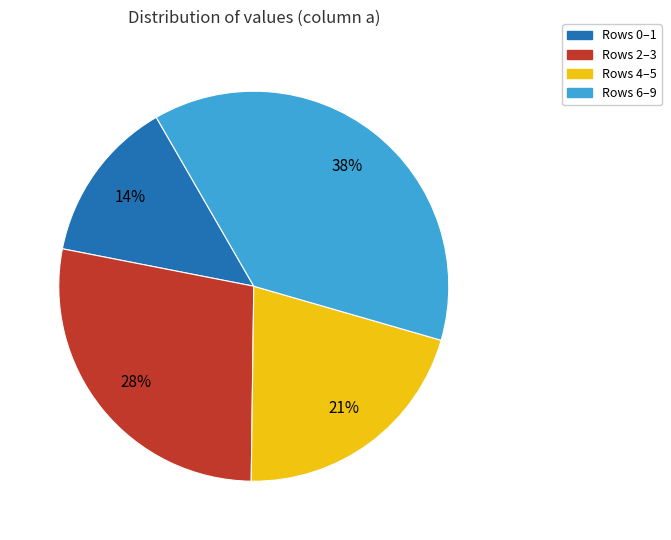

Does any single category account for the majority?

No